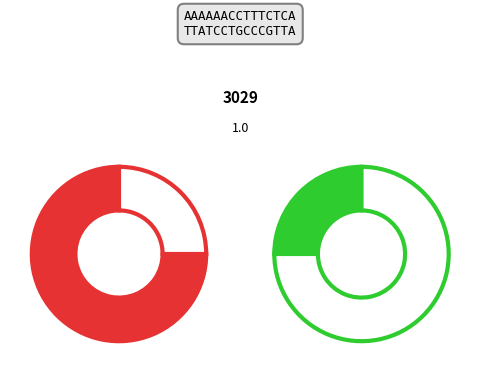

Does any single category account for the majority?

Yes